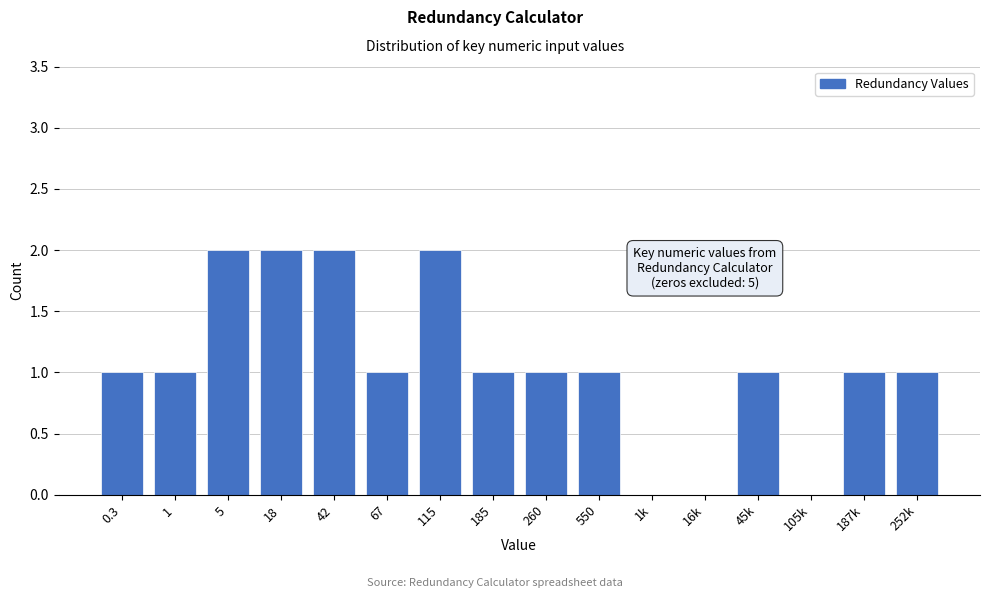

Reading left to right, extract all data points from this chart.

0.3=1	1=1	5=2	18=2	42=2	67=1	115=2	185=1	260=1	550=1	1k=0	16k=0	45k=1	105k=0	187k=1	252k=1